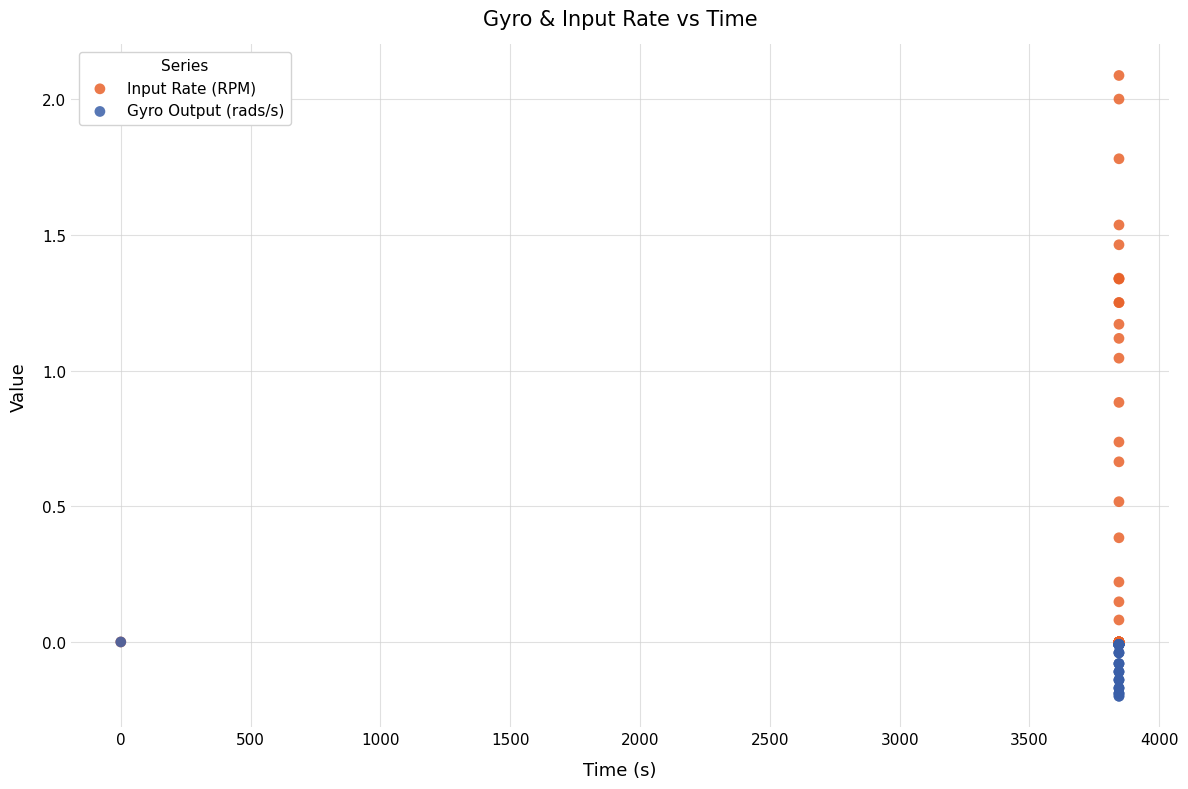

What are all the series names shown in the legend?

Input Rate (RPM), Gyro Output (rads/s)